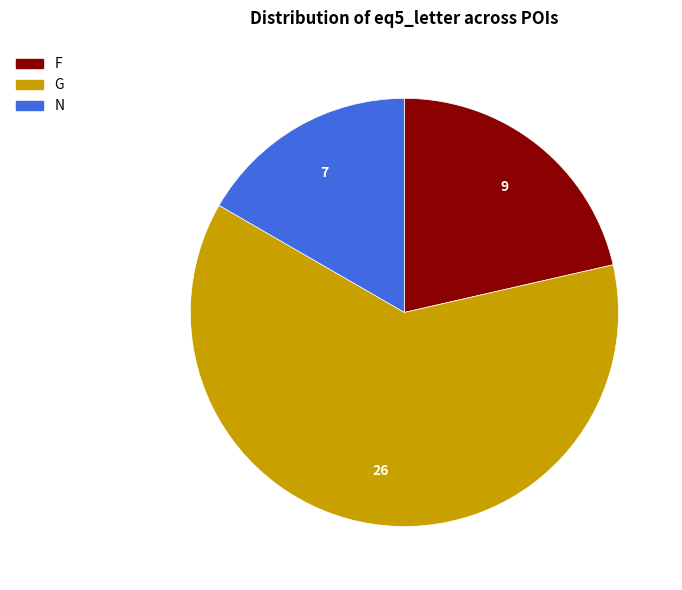

The N slice represents 3% of the pie. True or false?

False